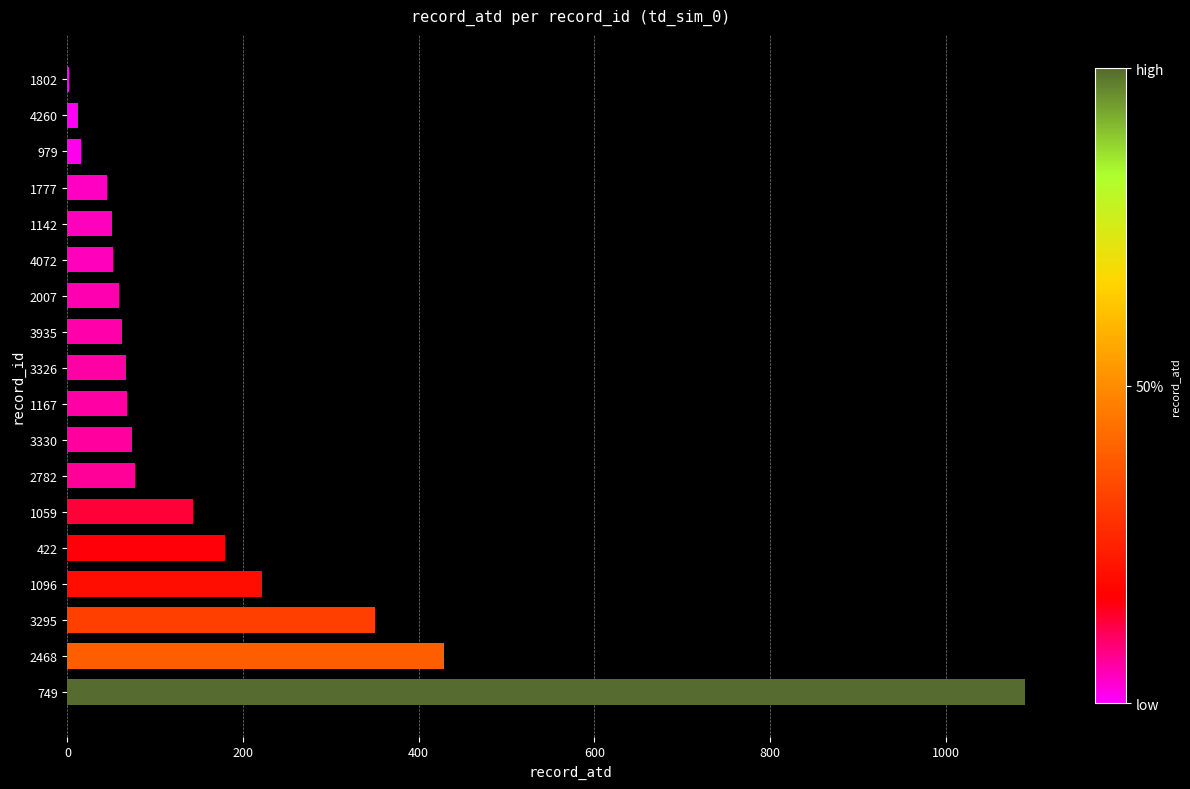

Where is the data nearest to the value 546?

2468